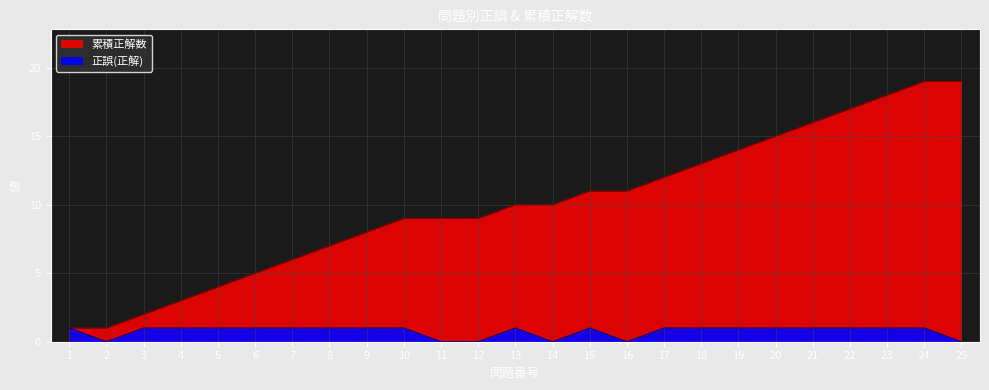

The 正誤(正解) series shows 2 at 21. True or false?

False